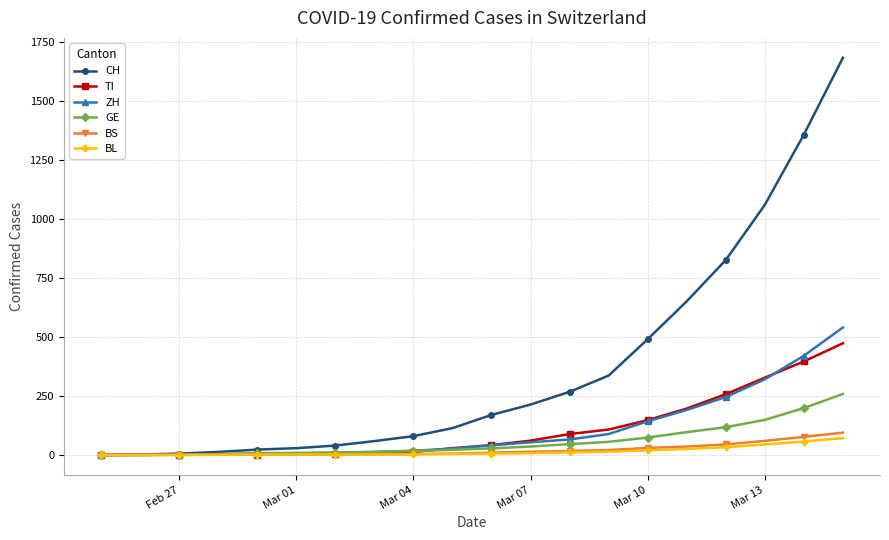

Which series has the largest range (max minus min)?

CH